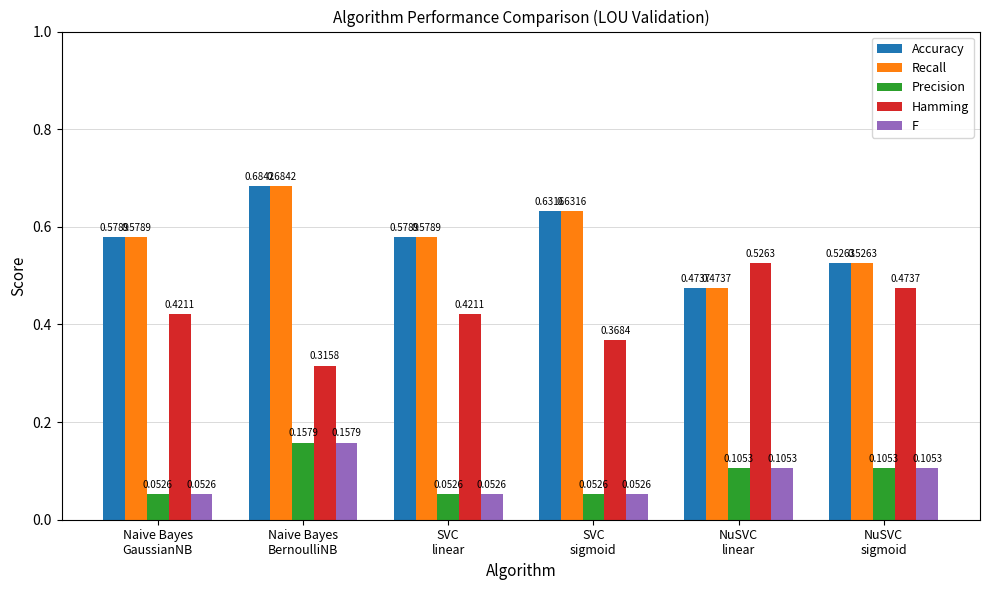

What is the sum of all Hamming values?

2.5